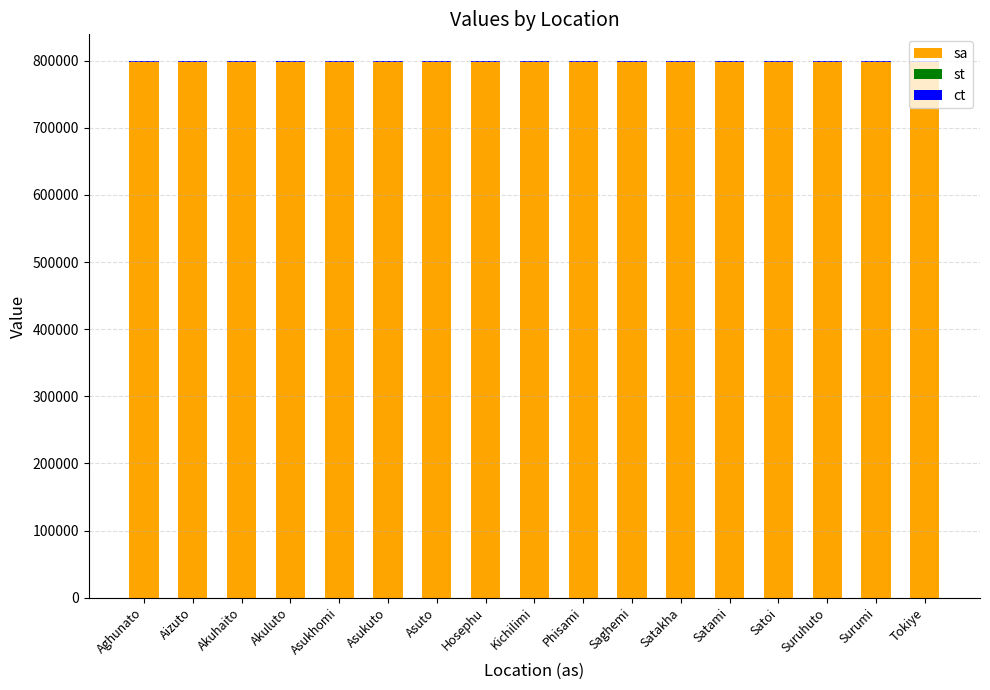

Is it true that sa equals 483398 at Akuhaito?

False